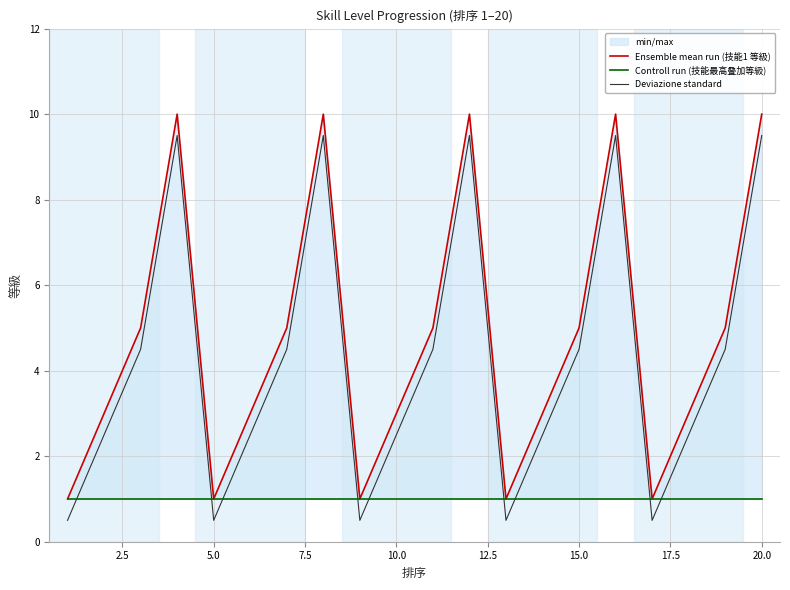

How many lines are shown in the chart?

3